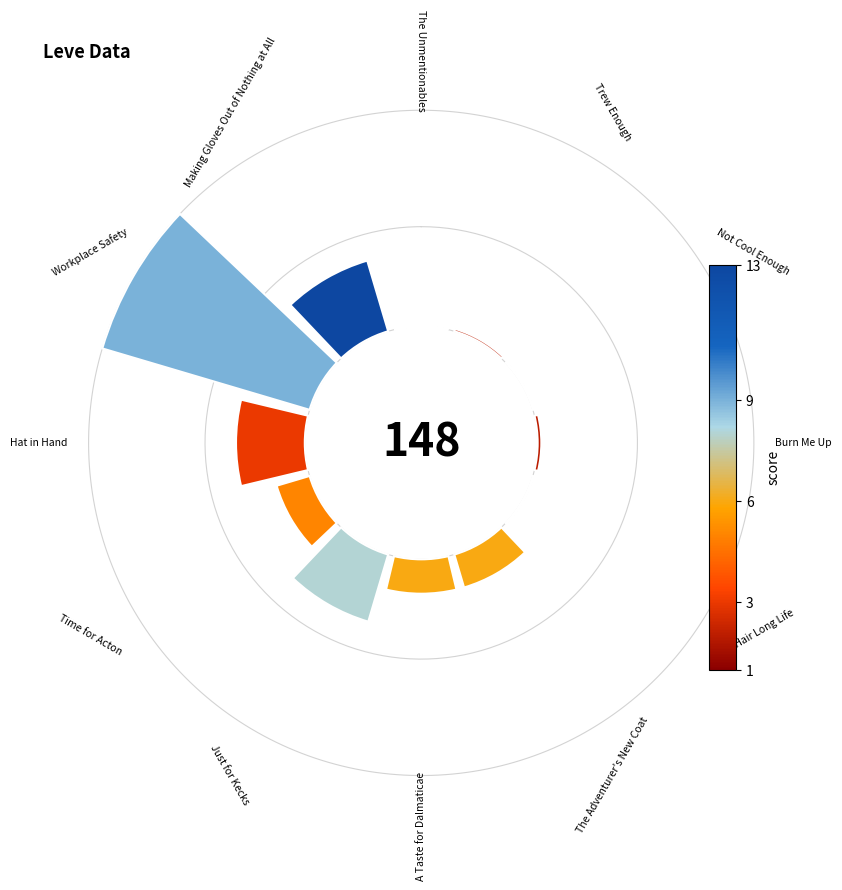

To the nearest percent, what portion does 90° represent?

1%